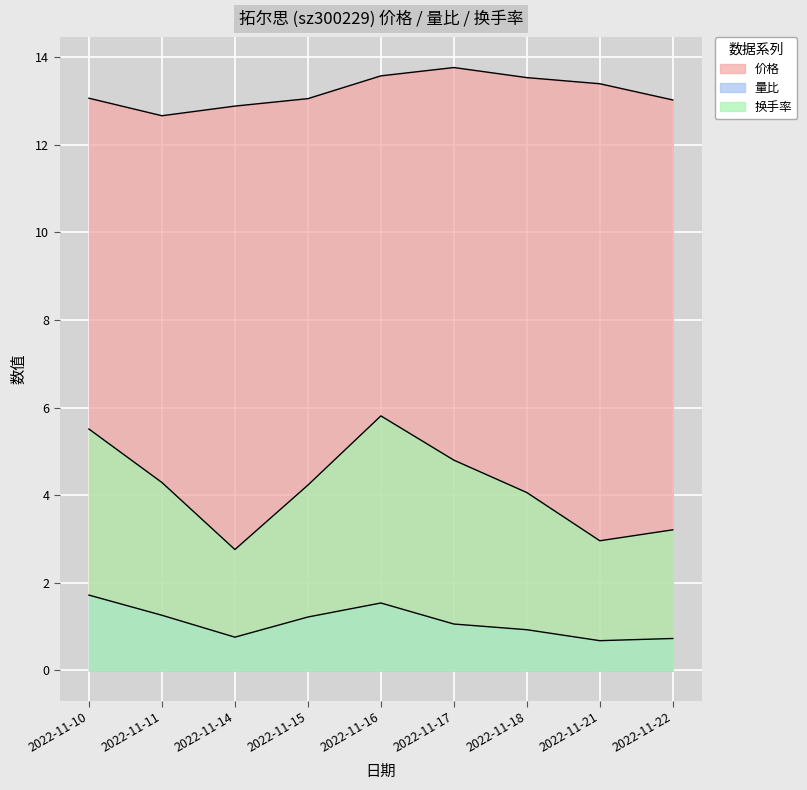

How many lines are shown in the chart?

3